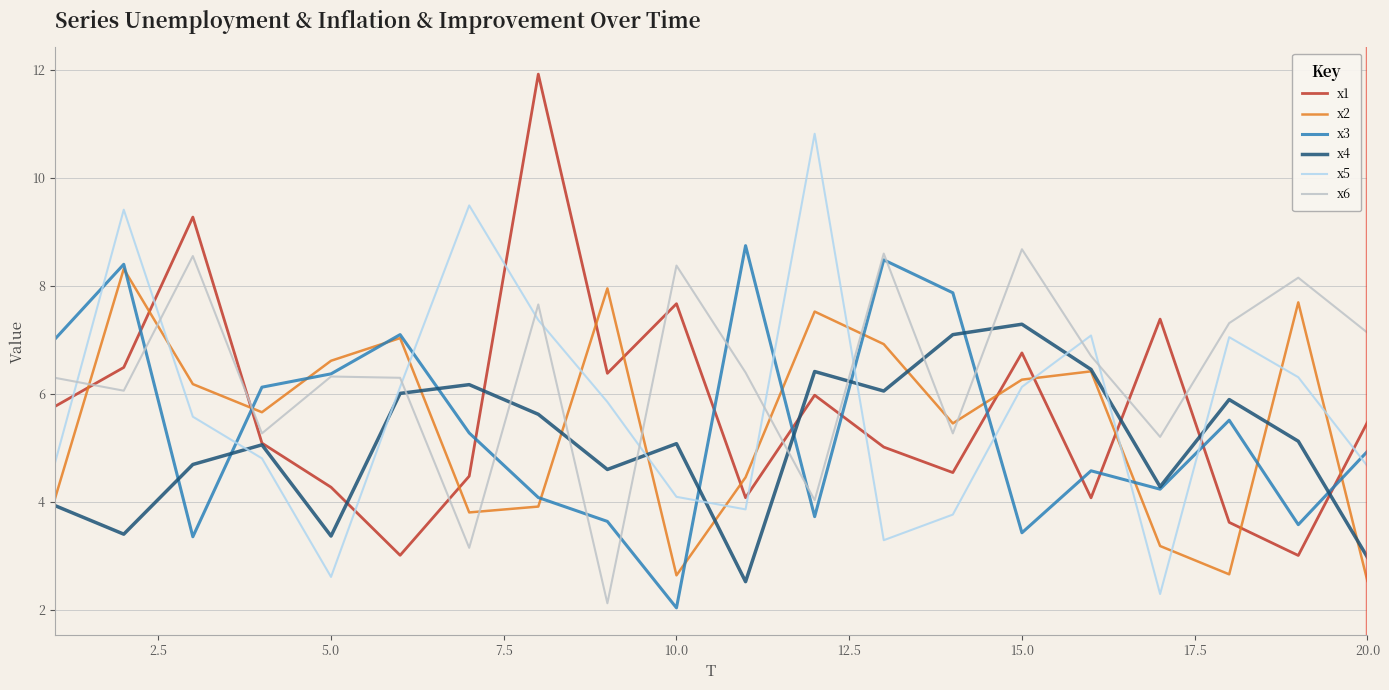

Which series has the largest total across all categories?

x6